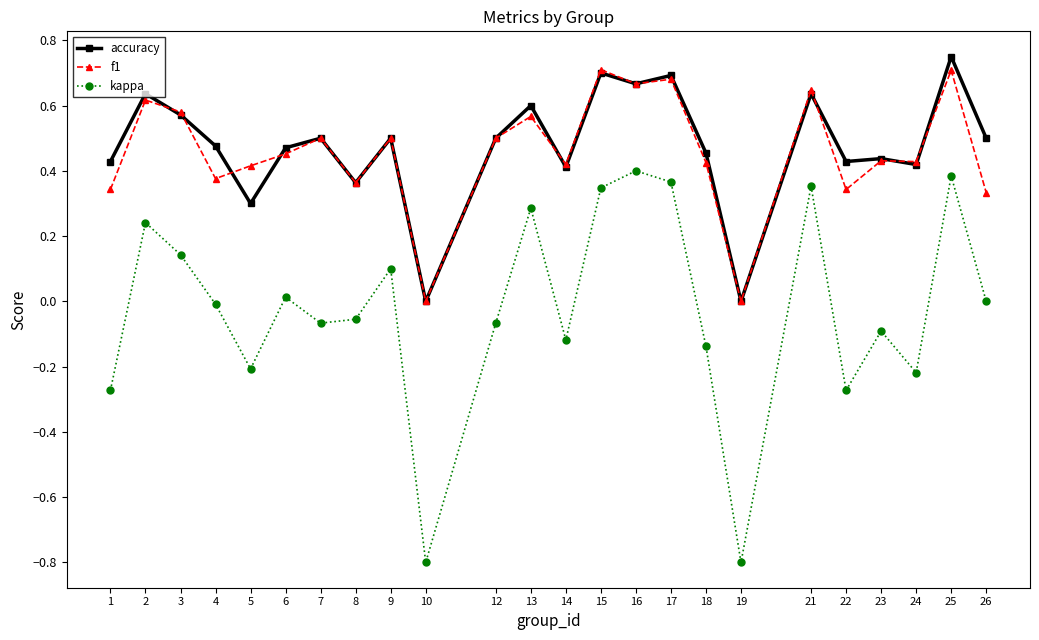

Between 18 and 19, which series saw the biggest shift?

kappa